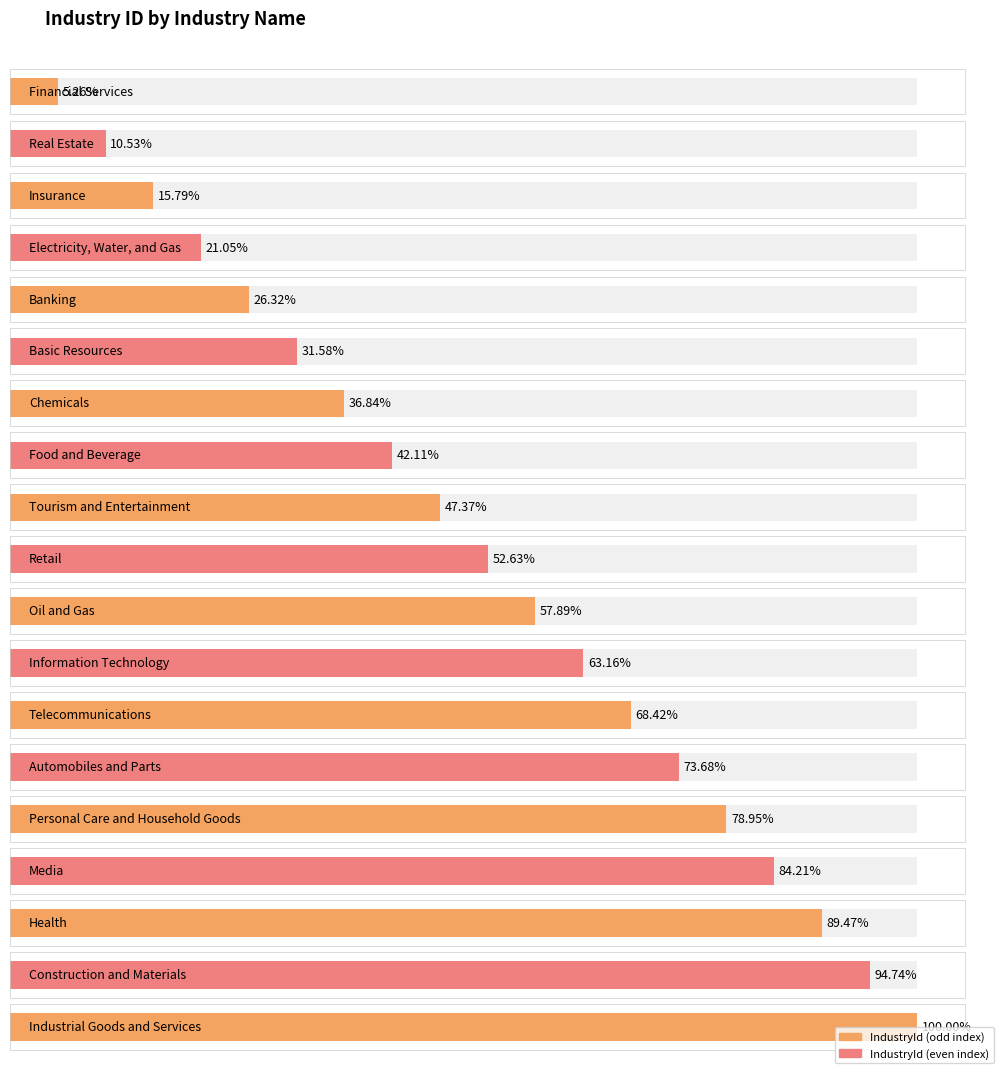

What is the difference between the maximum and minimum values?

18